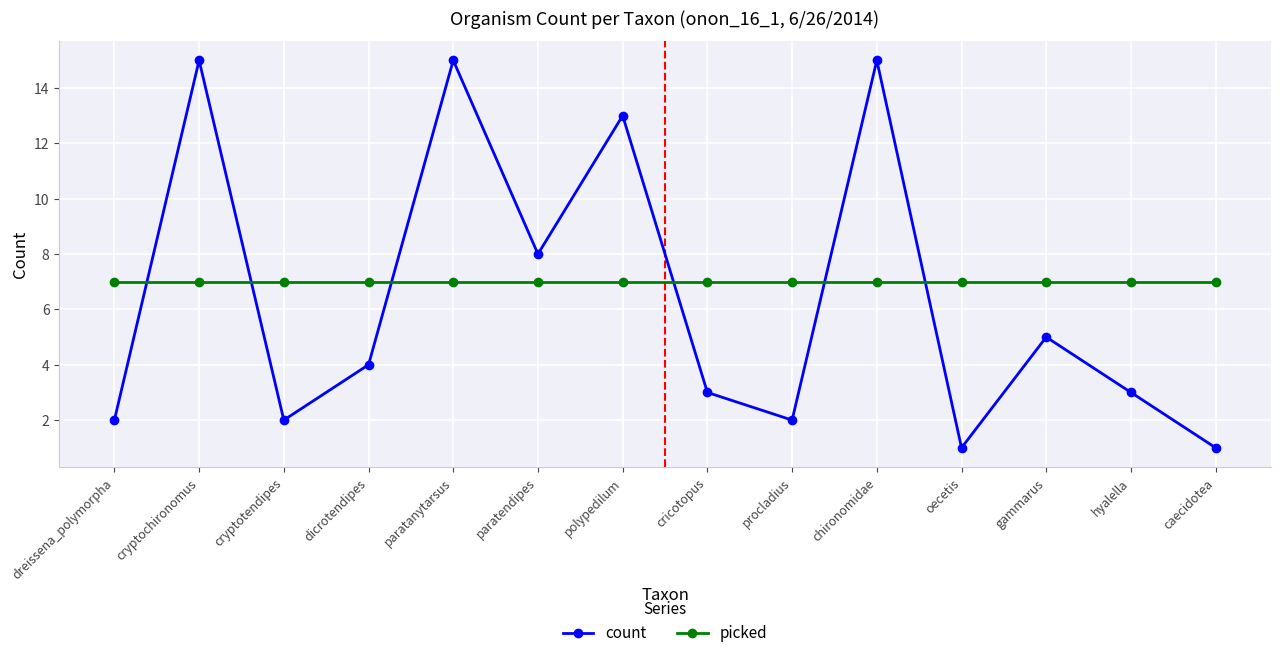

Is it true that picked equals 12 at paratendipes?

False